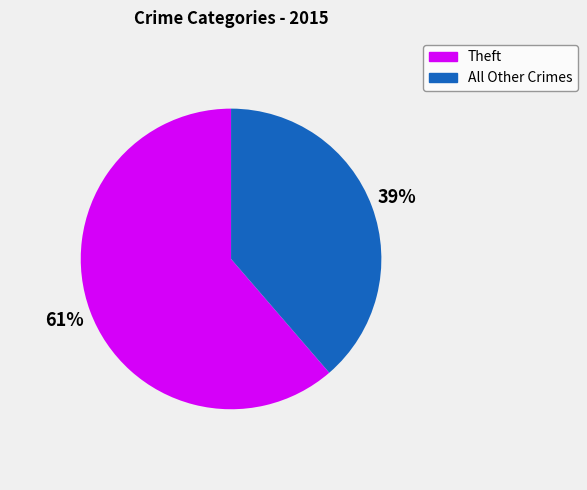

To the nearest percent, what is the average slice percentage?

50%